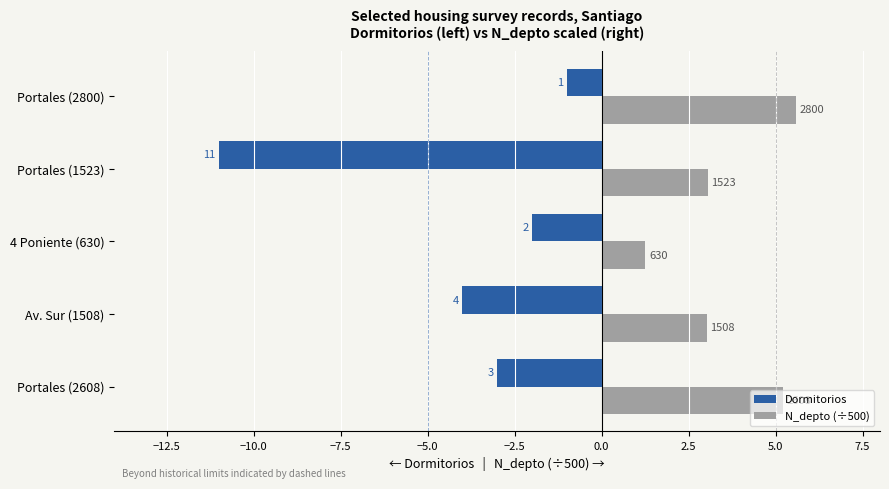

What are all the series names shown in the legend?

Dormitorios, N_depto (÷500)